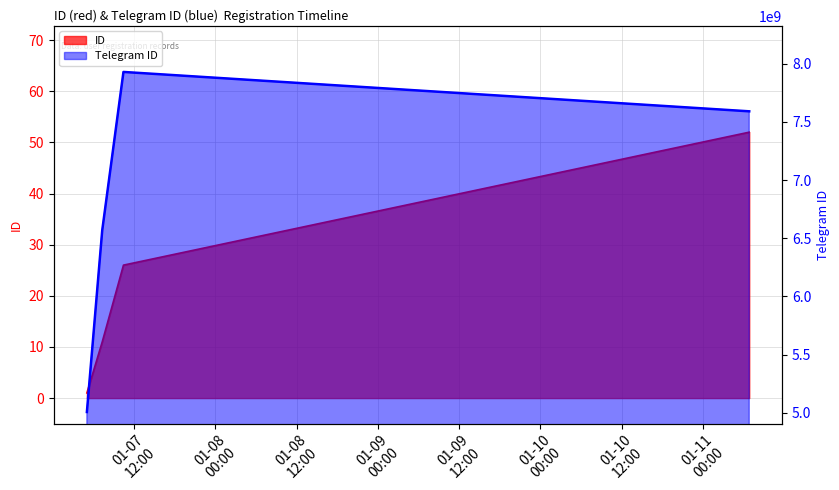

Where is the first local maximum for Telegram ID?

2025-01-07 10:25